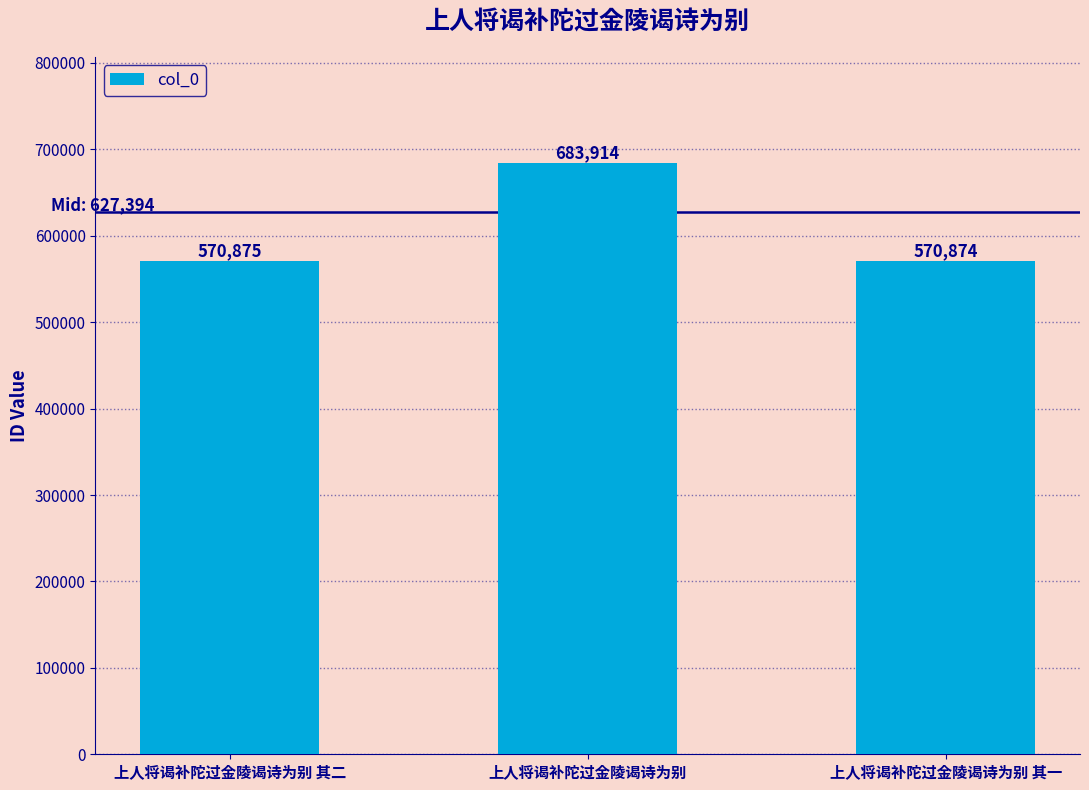

Are the bars horizontal?

No